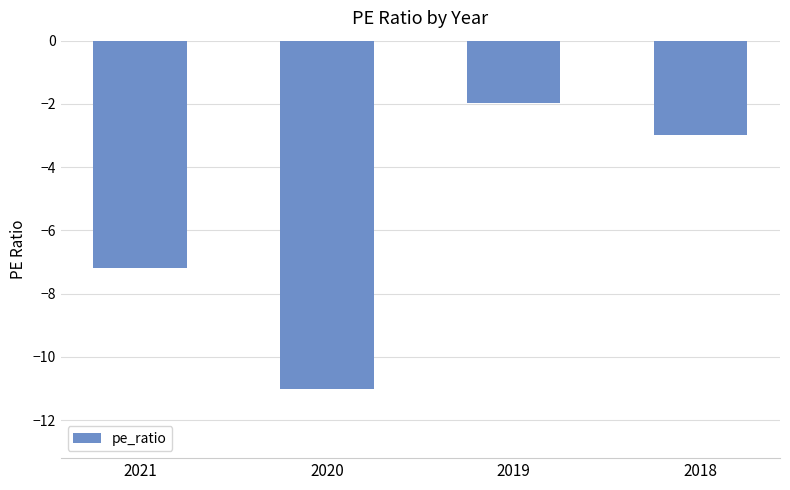

List the labels in order of value, smallest first.

2020, 2021, 2018, 2019